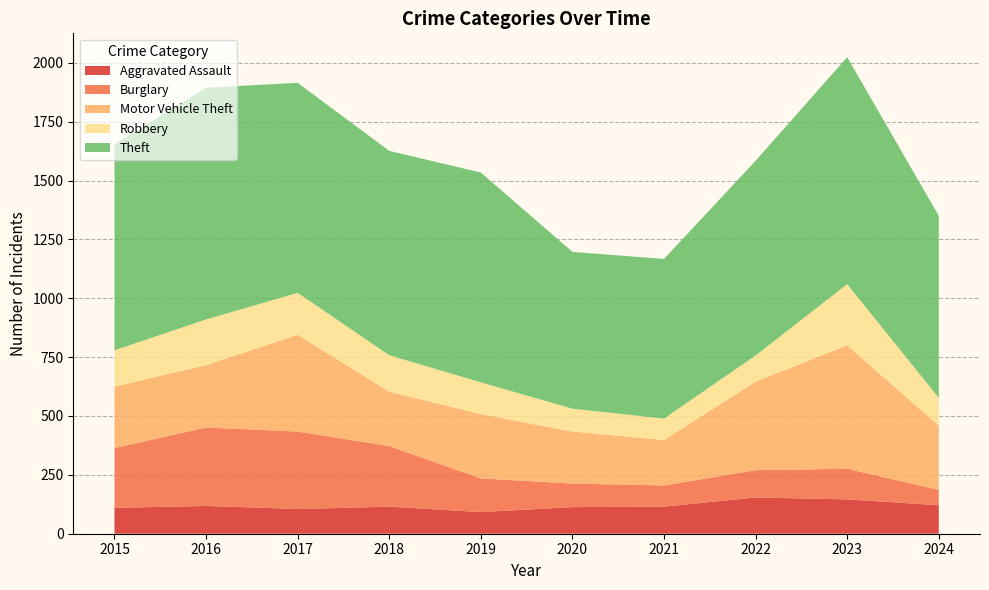

Reading left to right, extract all data points from this chart.

Aggravated Assault: 2015=110	2016=118	2017=105	2018=115	2019=92	2020=113	2021=115	2022=154	2023=146	2024=121
Burglary: 2015=254	2016=333	2017=329	2018=257	2019=143	2020=100	2021=90	2022=116	2023=130	2024=65
Motor Vehicle Theft: 2015=261	2016=265	2017=411	2018=231	2019=273	2020=221	2021=193	2022=376	2023=524	2024=273
Robbery: 2015=154	2016=194	2017=178	2018=155	2019=135	2020=97	2021=91	2022=111	2023=260	2024=118
Theft: 2015=874	2016=984	2017=892	2018=868	2019=891	2020=666	2021=678	2022=827	2023=964	2024=773